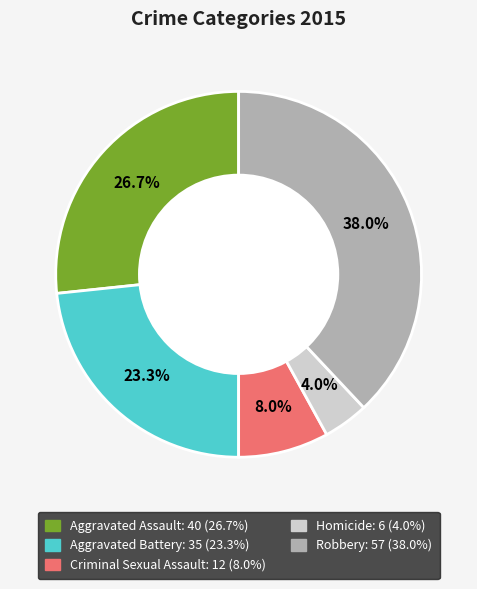

What percentage is the Criminal Sexual Assault slice, to the nearest percent?

8%